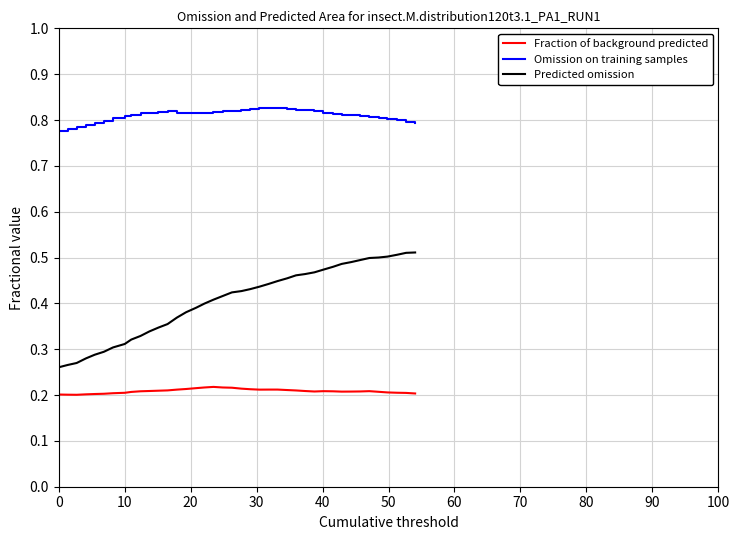

Which series has the largest range (max minus min)?

Predicted omission